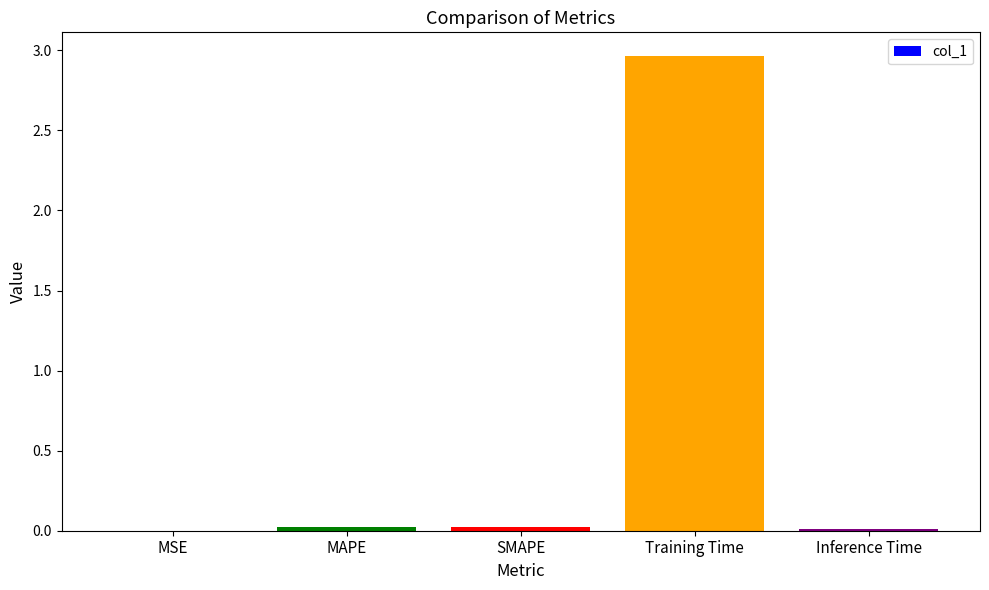

Which has a higher value, Training Time or MAPE?

Training Time